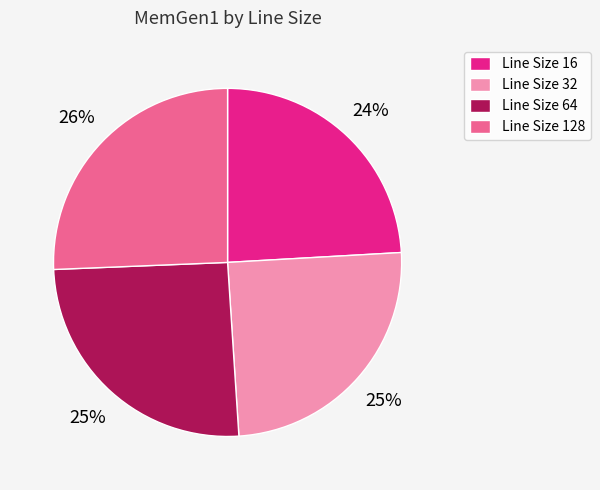

Which slice is the smallest?

Line Size 16